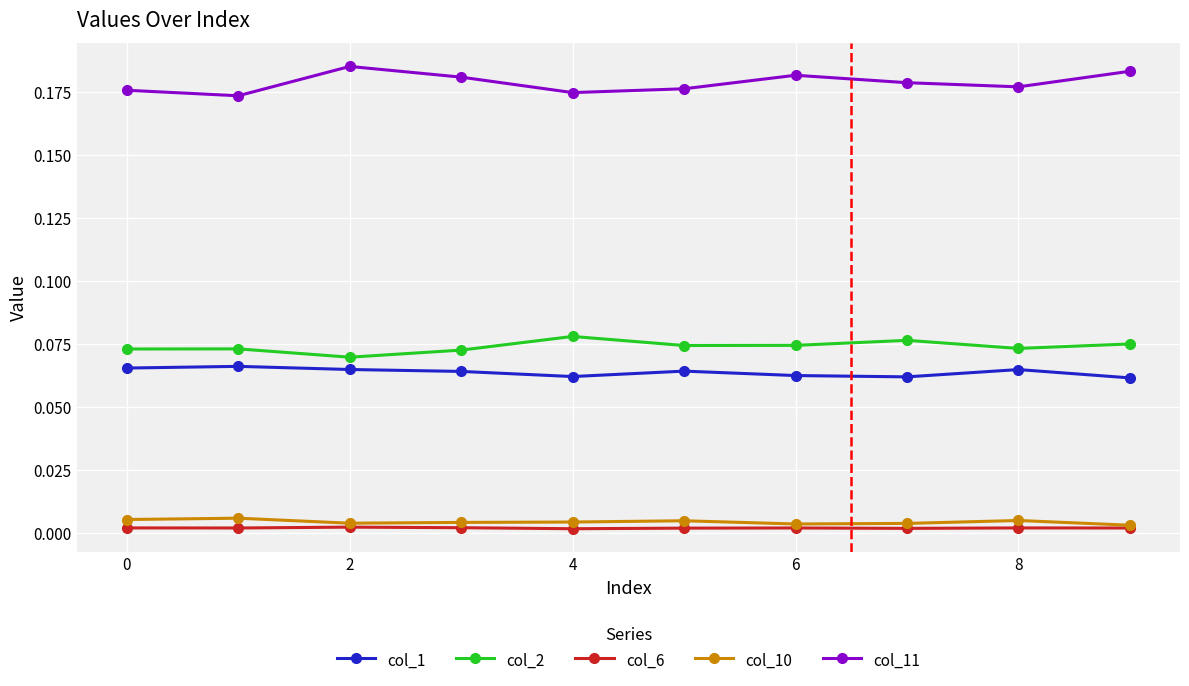

True or false: col_11 has more than 0 interior local peaks.

True